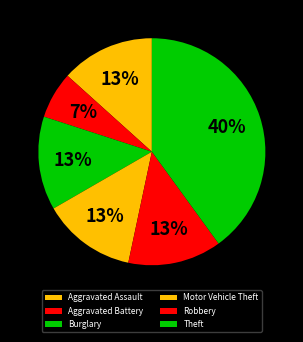

To the nearest percent, what portion does Aggravated Assault represent?

13%